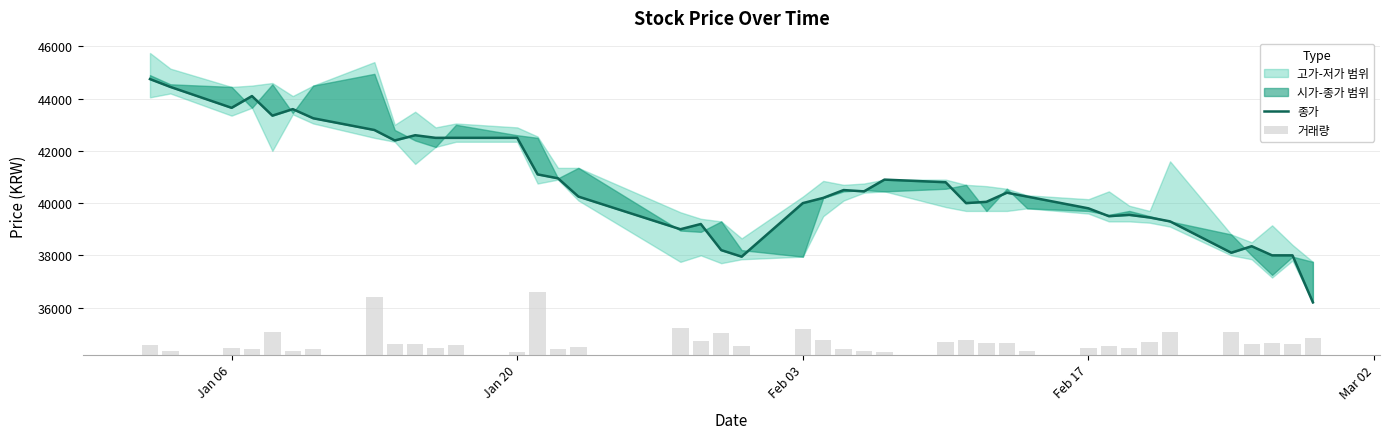

Which series has the largest range (max minus min)?

종가